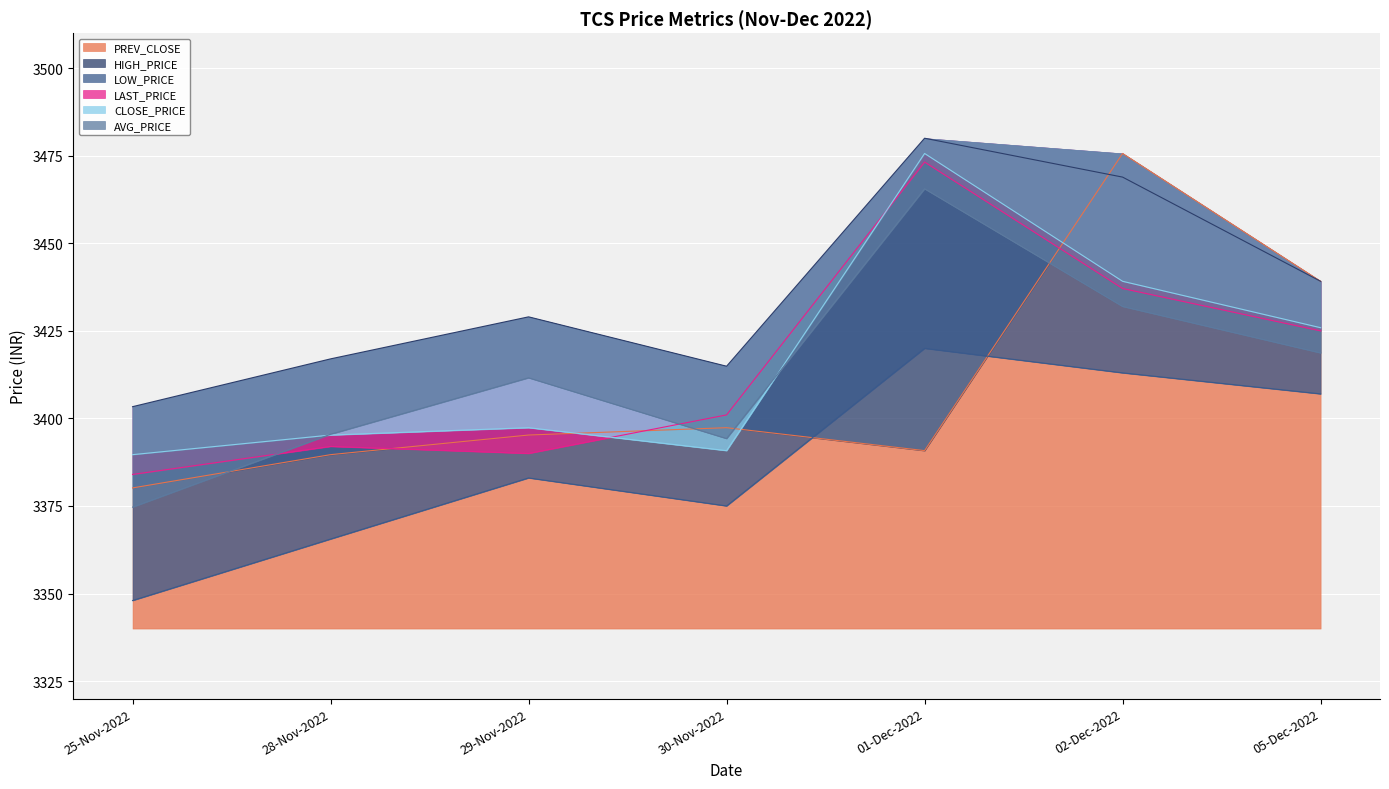

What is the label of the 6th point from the left?

02-Dec-2022